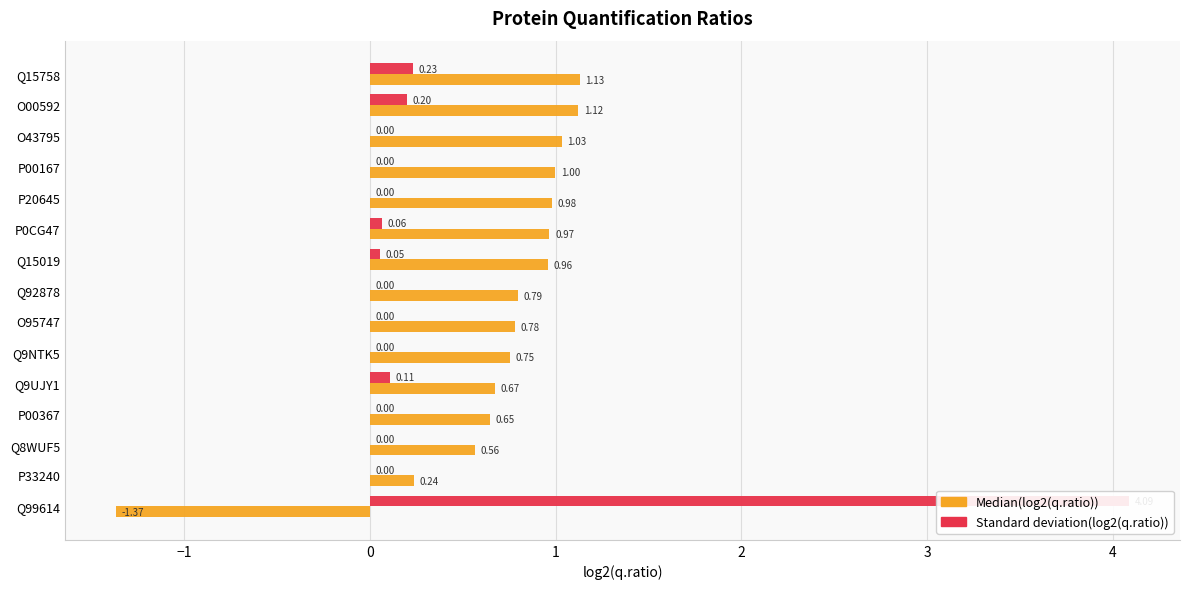

What is the spread (max minus min) of values at P00167?

1.0